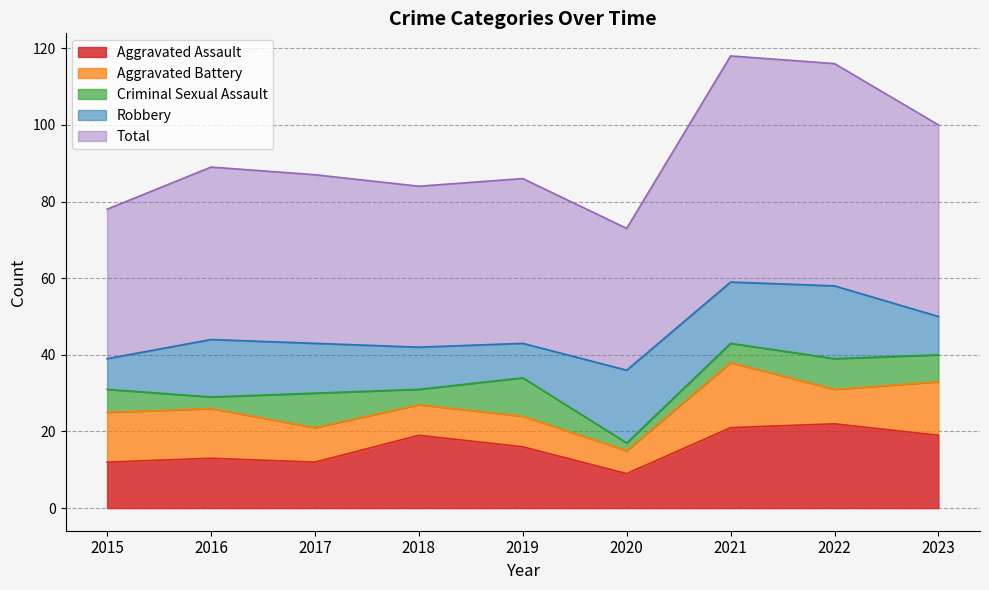

True or false: Aggravated Assault and Criminal Sexual Assault intersect in this chart.

False